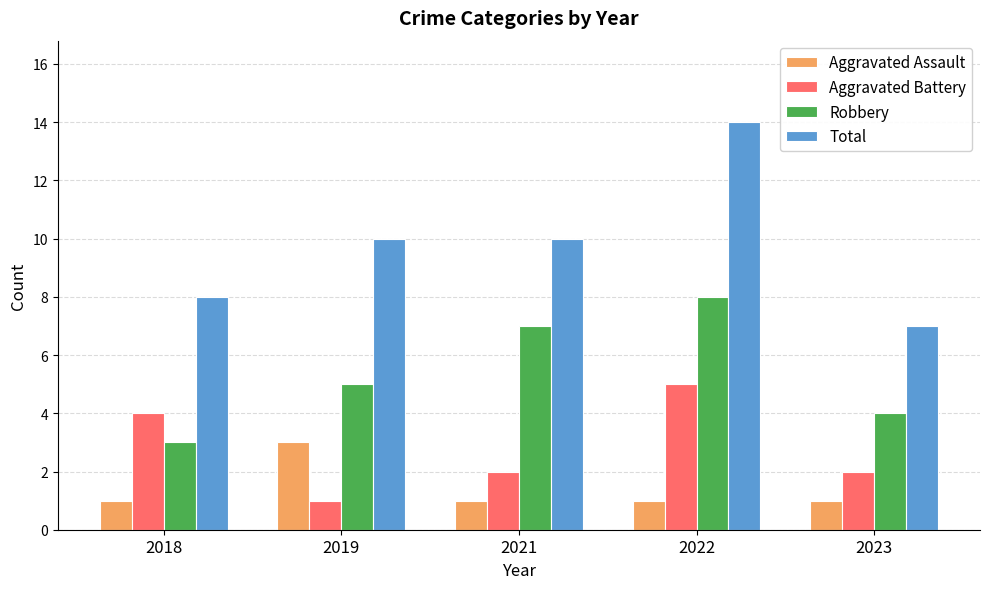

Reading left to right, what are all the values shown in this chart?

Aggravated Assault: 2018=1	2019=3	2021=1	2022=1	2023=1
Aggravated Battery: 2018=4	2019=1	2021=2	2022=5	2023=2
Robbery: 2018=3	2019=5	2021=7	2022=8	2023=4
Total: 2018=8	2019=10	2021=10	2022=14	2023=7